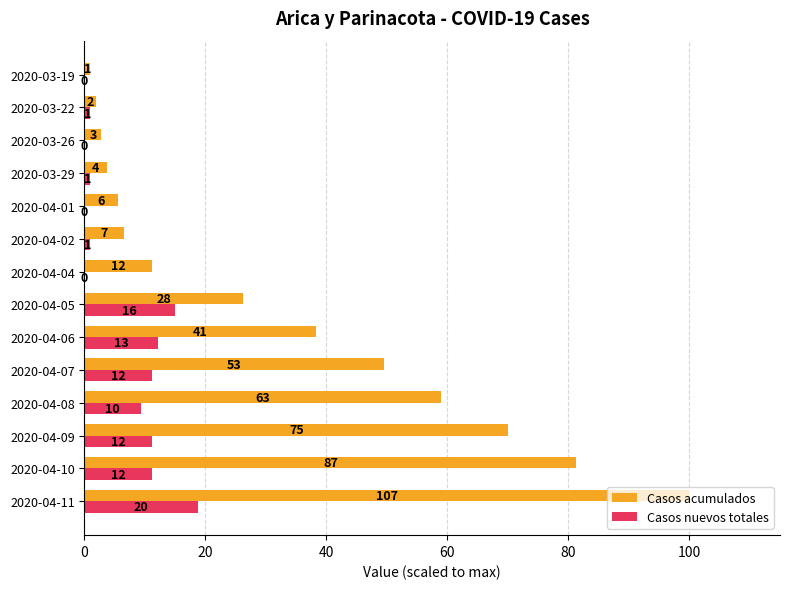

What is the difference between the second highest and second lowest values in the Casos nuevos totales series?

15.0